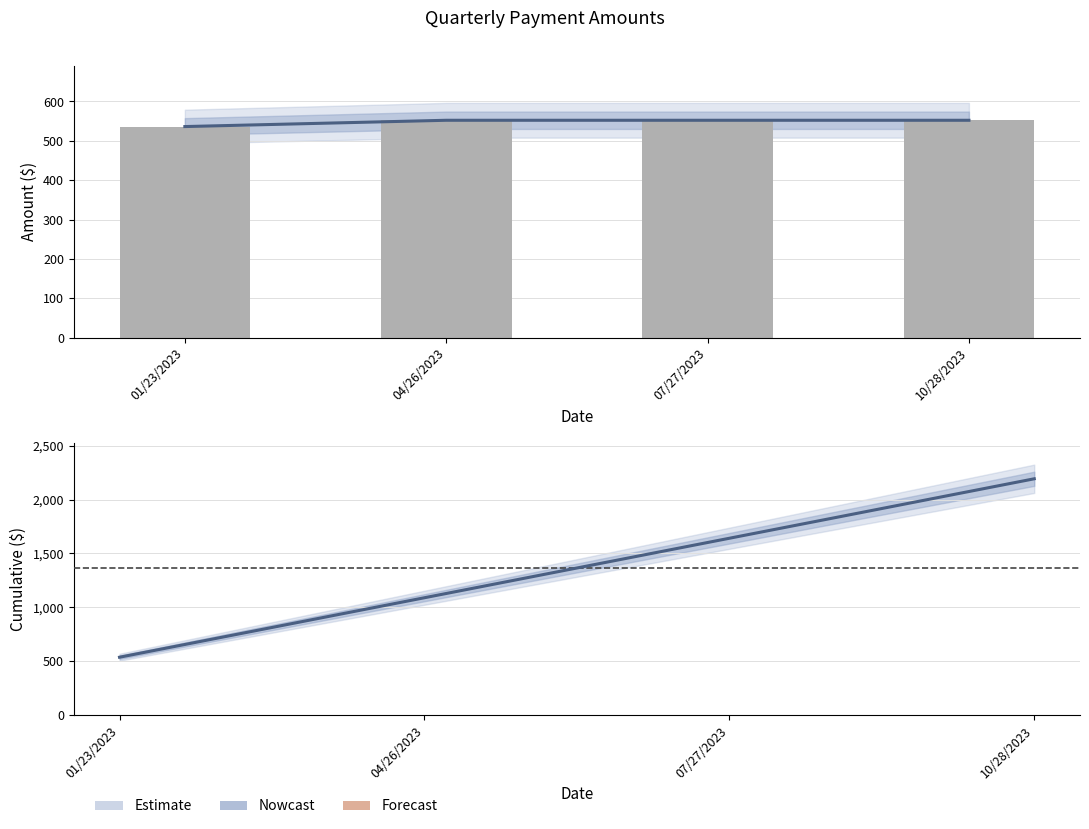

What is the sum of all values?

5458.5